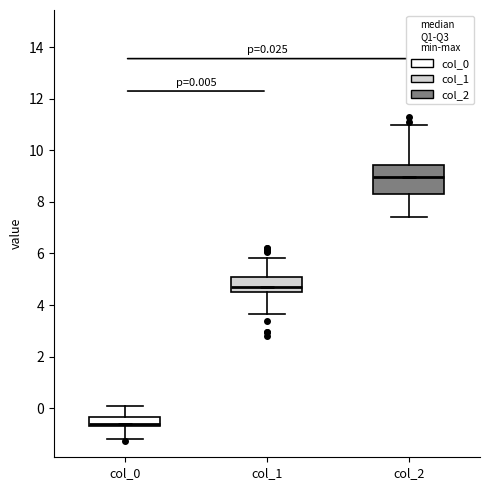

Comparing the boxes themselves (not the whiskers), which one is the tallest?

col_2